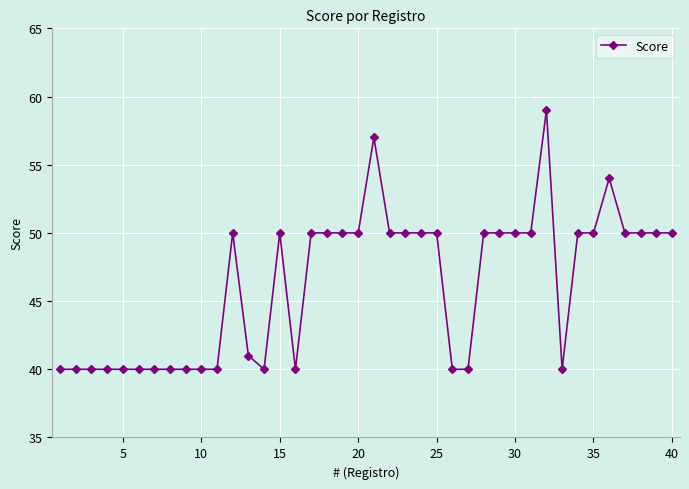

What is the difference between the second highest and second lowest values?

17